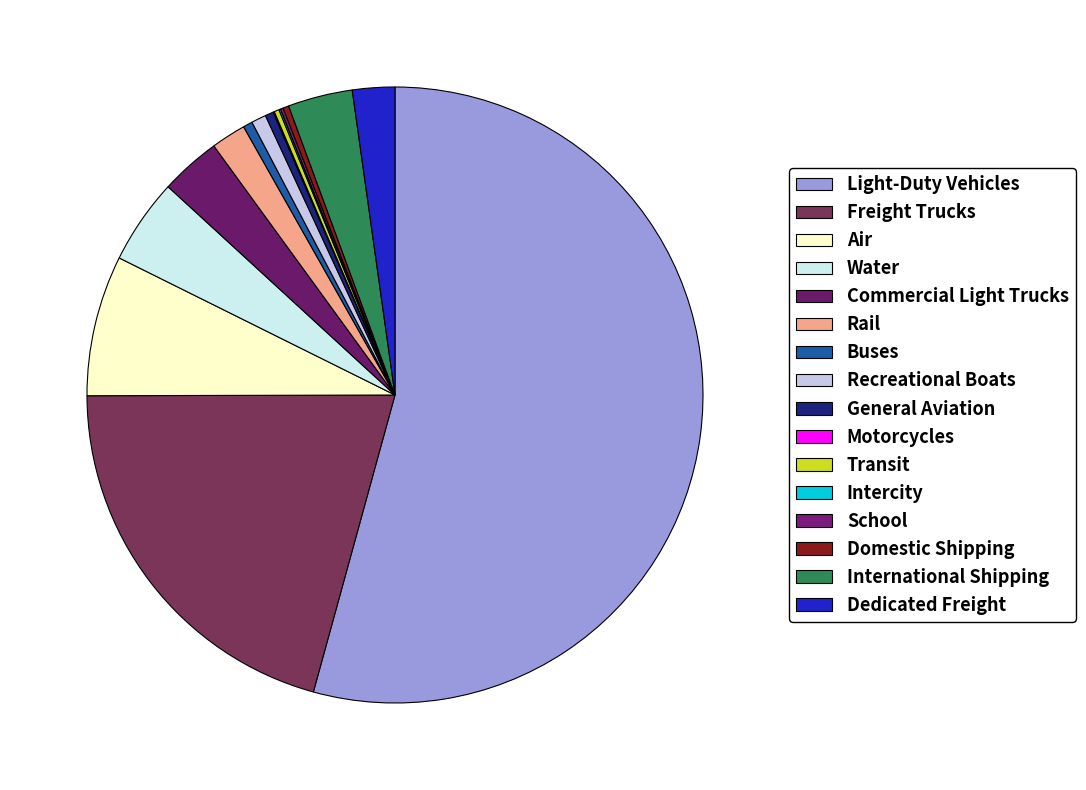

How many segments does this pie chart have?

16